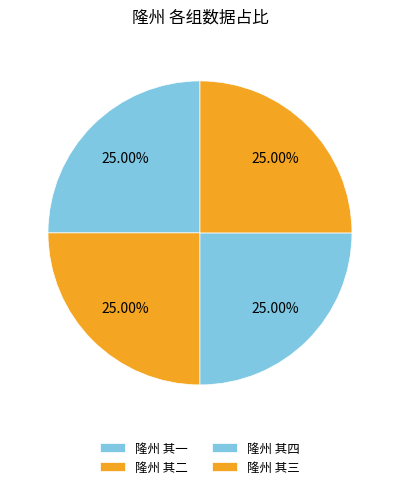

To the nearest percent, what percentage of the pie is 隆州 其一?

25%